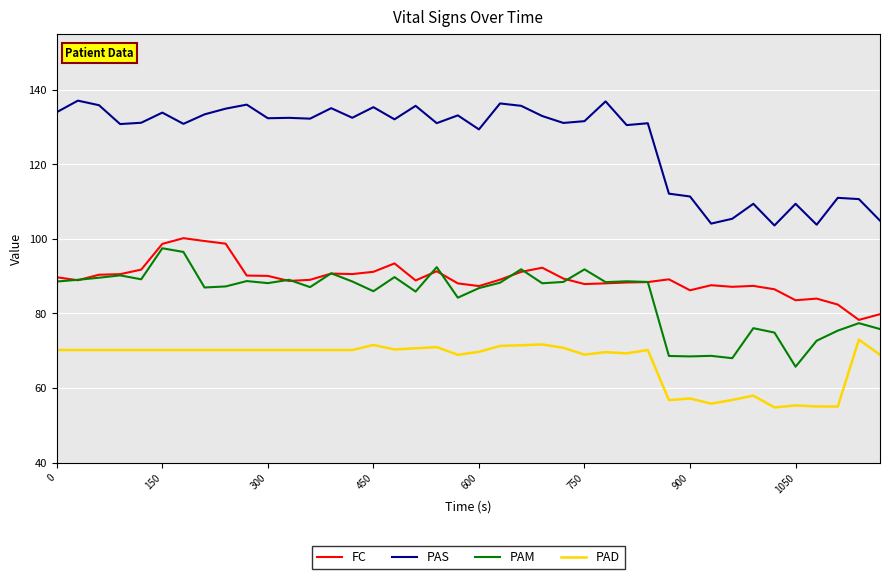

Which series has the largest total across all categories?

PAS